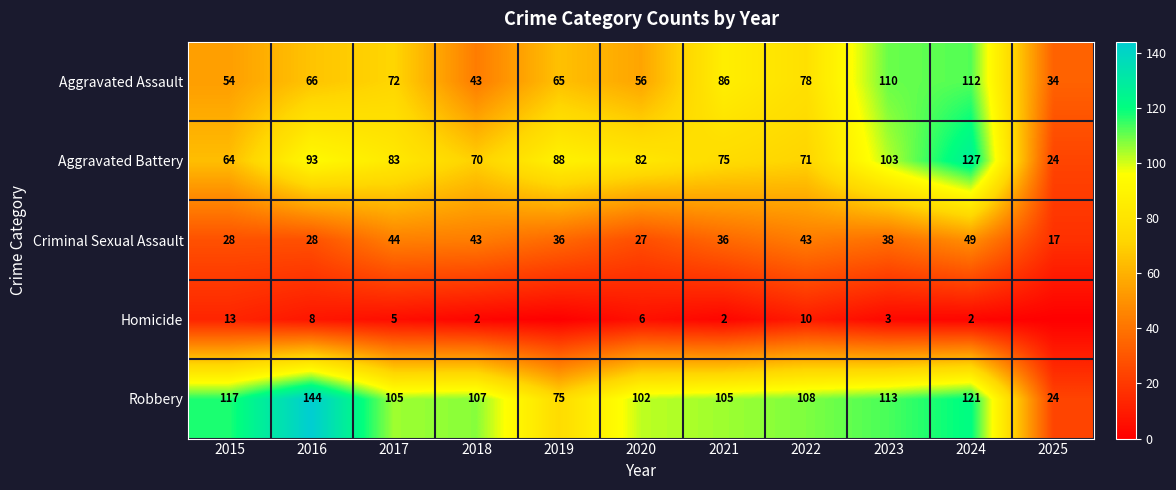

Which category has the highest value in the Aggravated Battery series?

2024